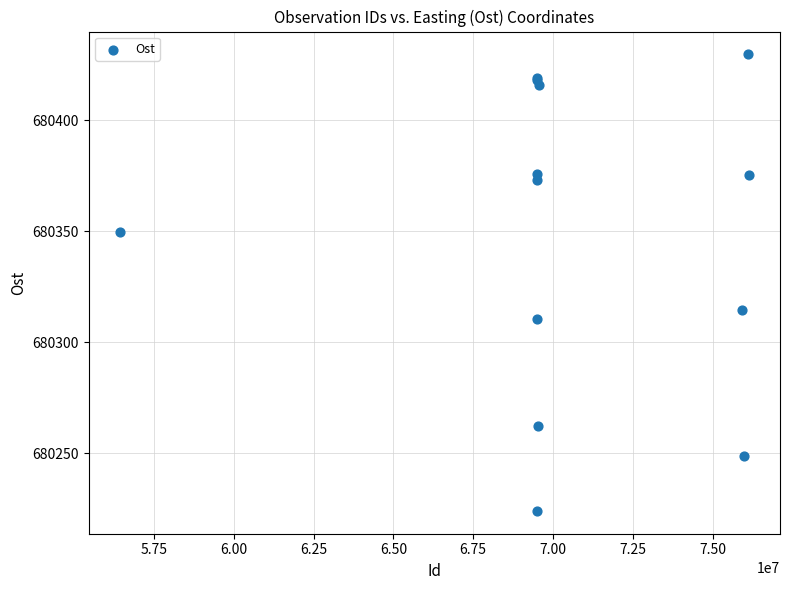

What Y value in the scatter plot is closest to 680326?

680314.5